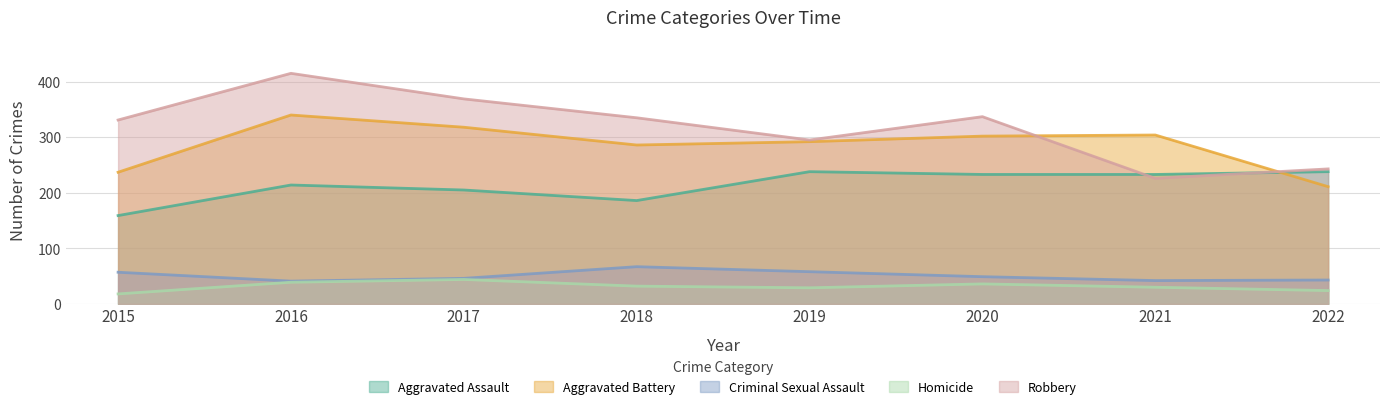

What is the maximum value shown in the chart?

415